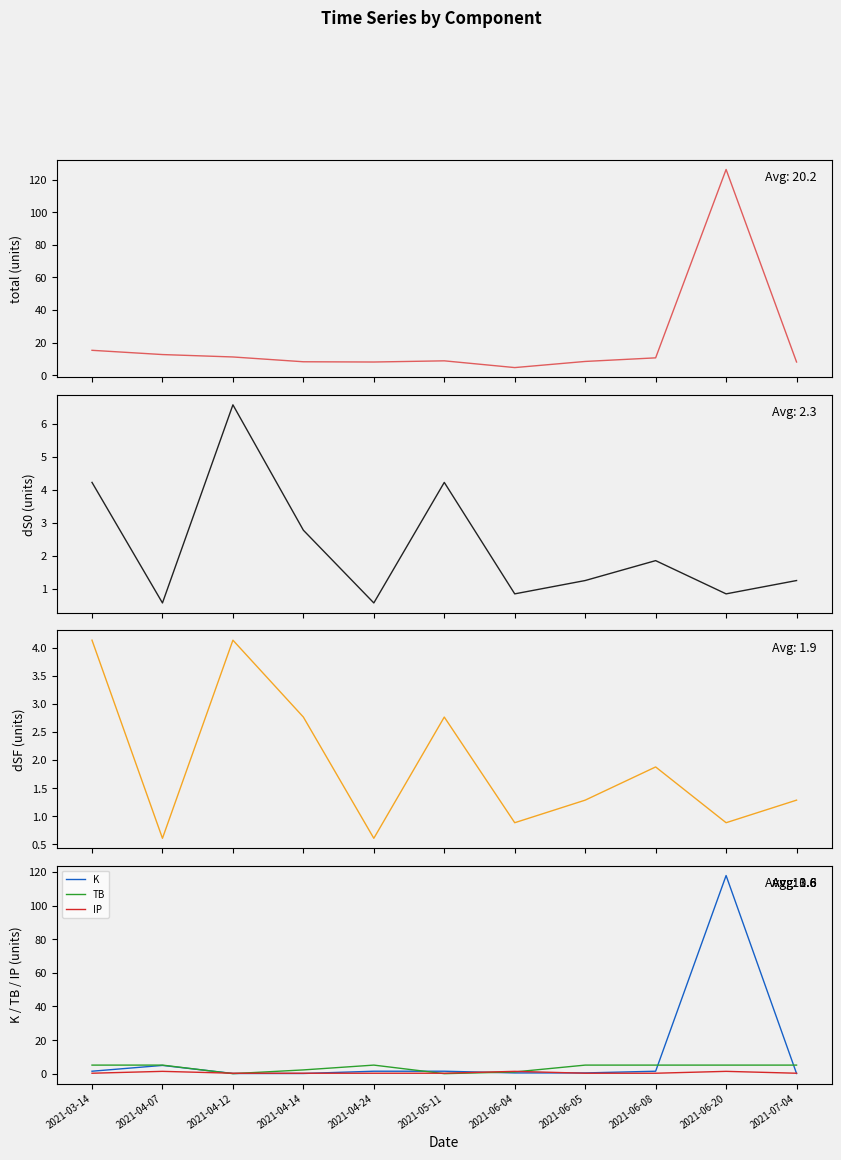

What is the total value across all series at 2021-03-14?

30.5